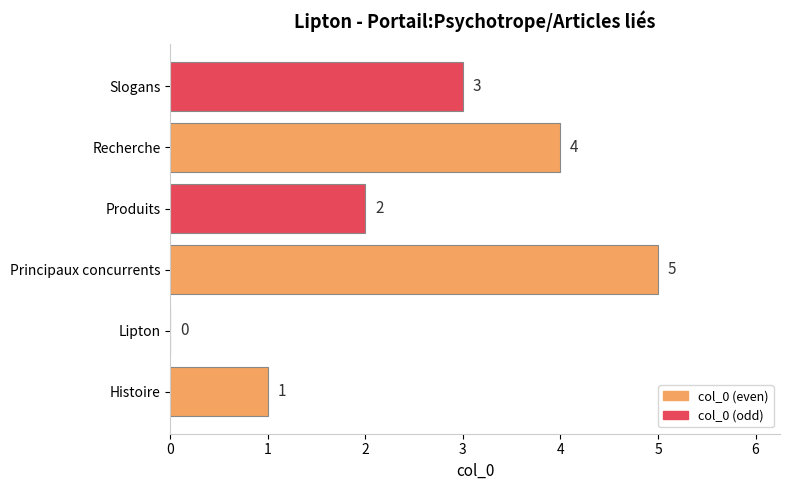

Does the chart contain stacked bars?

No